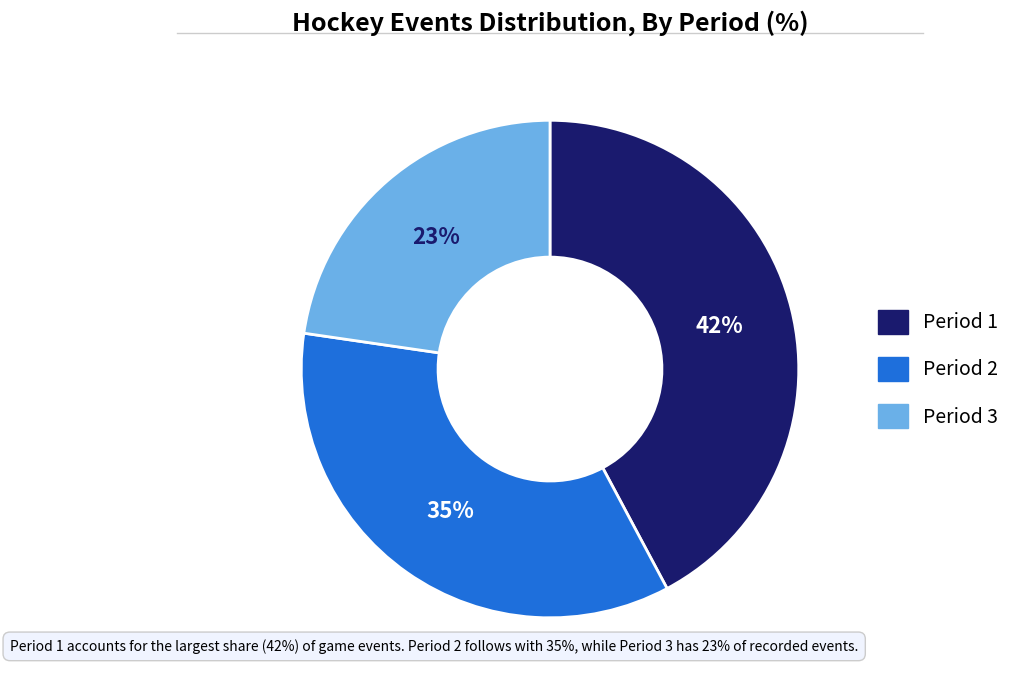

Count the number of slices in the pie.

3